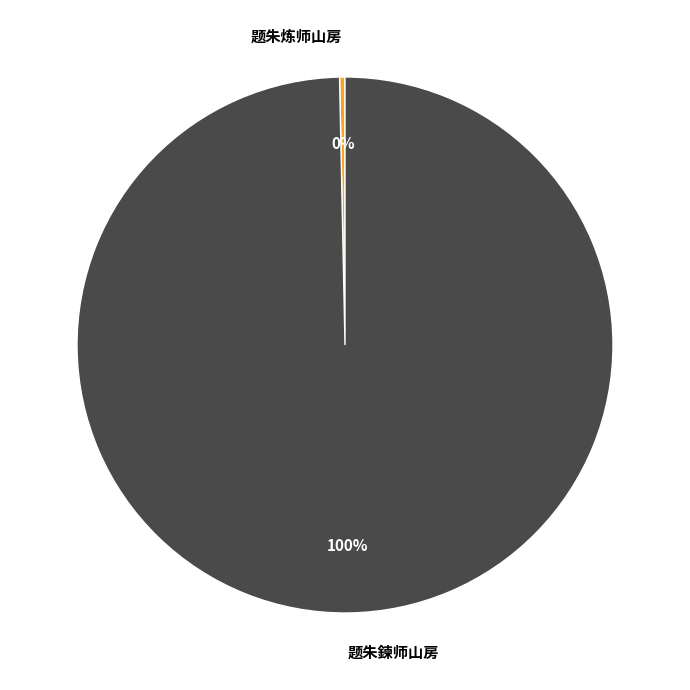

Combined, do 题朱鍊师山房 and 题朱炼师山房 account for over 50%?

Yes